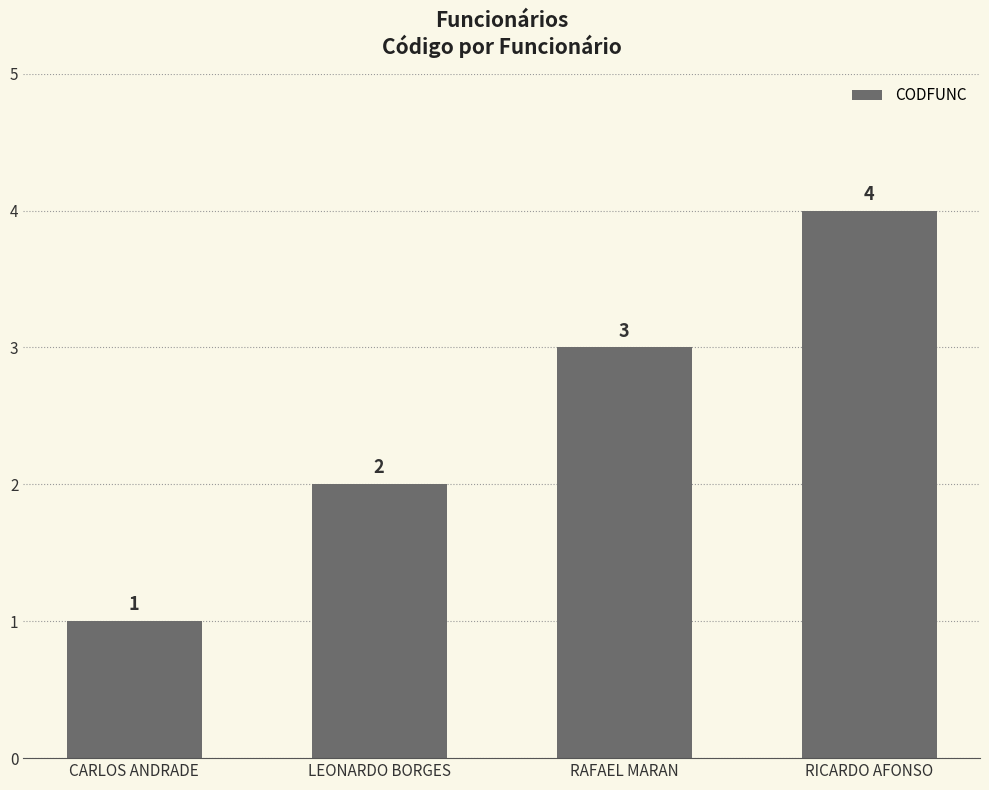

Is it true that the value at RICARDO AFONSO is 3?

False